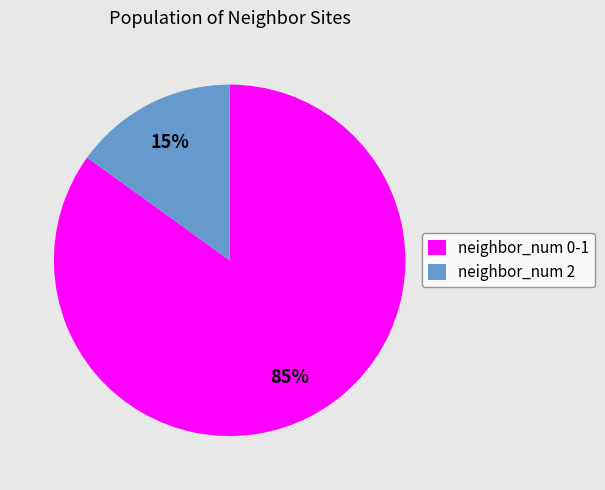

Rank the categories by value from highest to lowest.

neighbor_num 0-1, neighbor_num 2